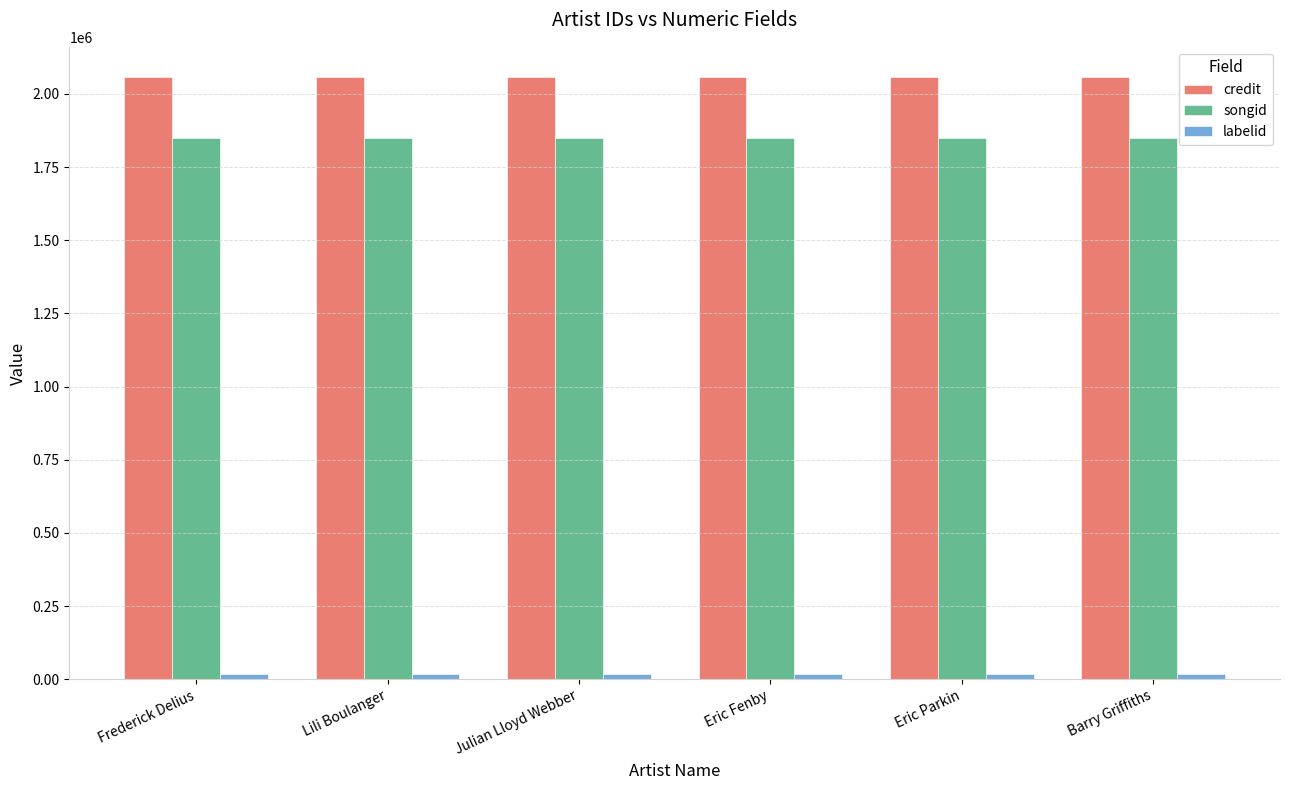

True or false: credit has a value of 2058204 at Barry Griffiths.

True